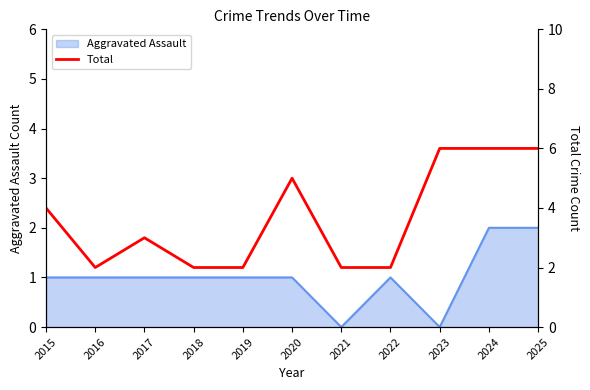

How many lines are shown in the chart?

1